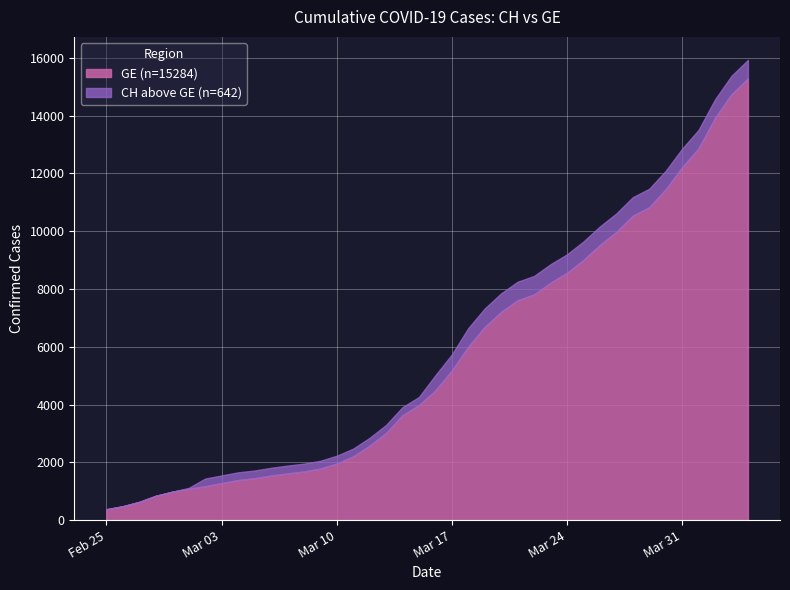

Which label corresponds to the largest value in the chart?

2020-04-04